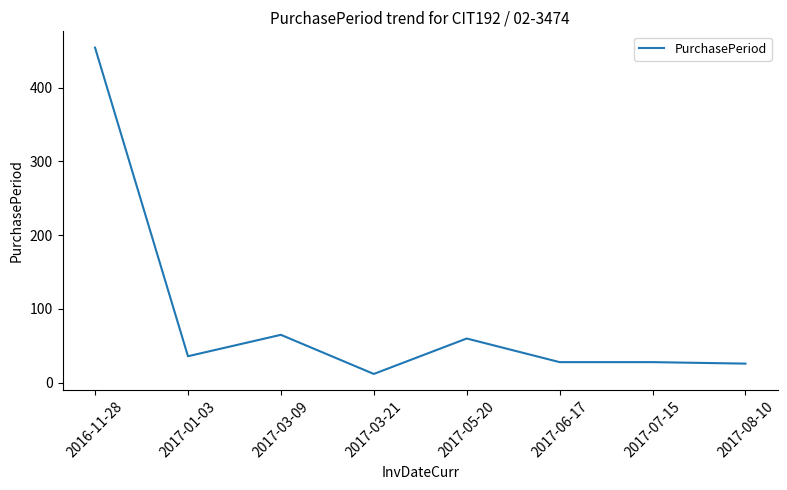

Read the value at 2017-03-09.

65